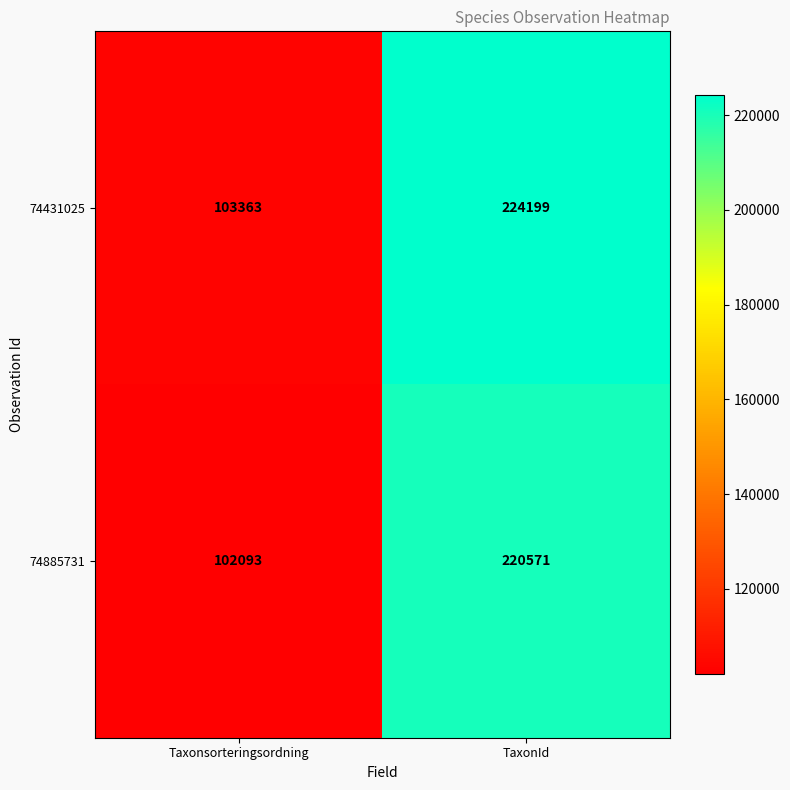

How many series are shown in this chart?

2